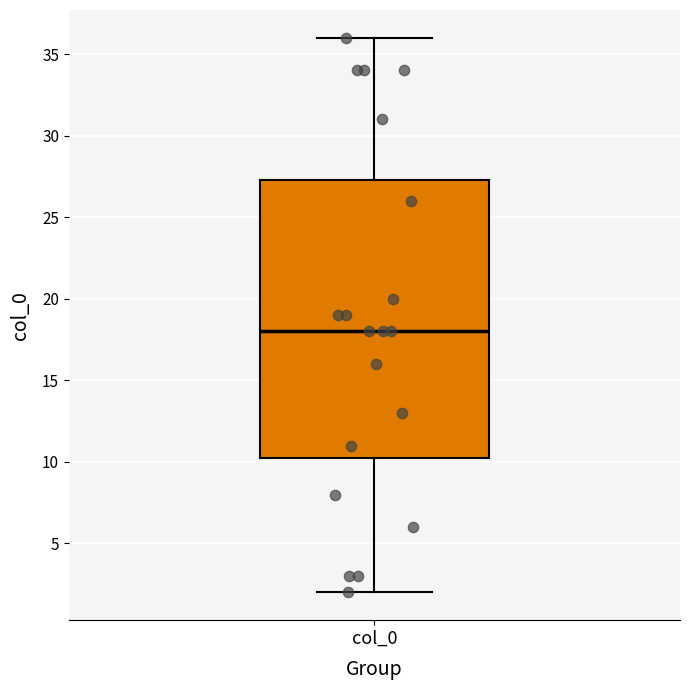

Where does the upper whisker of the box for col_0 end on the y-axis? The values are not printed on the chart, so give them approximately, as read against the axis.

36.0